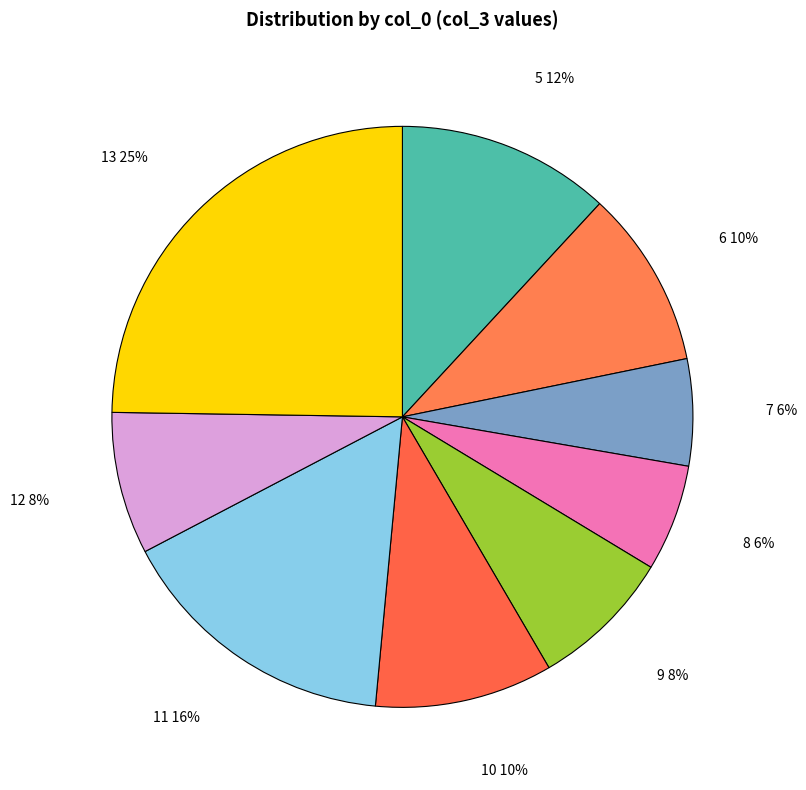

Which category has the biggest portion of the pie?

13